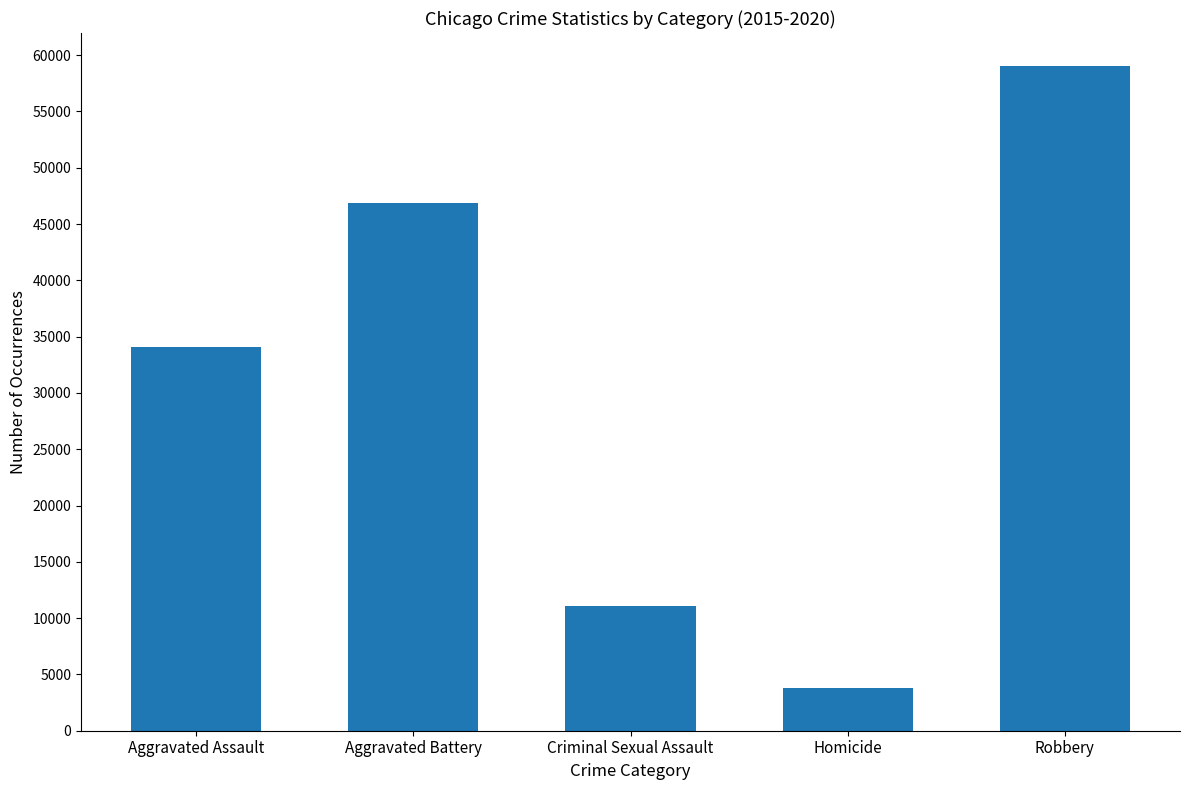

Rank the categories by value from lowest to highest.

Homicide, Criminal Sexual Assault, Aggravated Assault, Aggravated Battery, Robbery